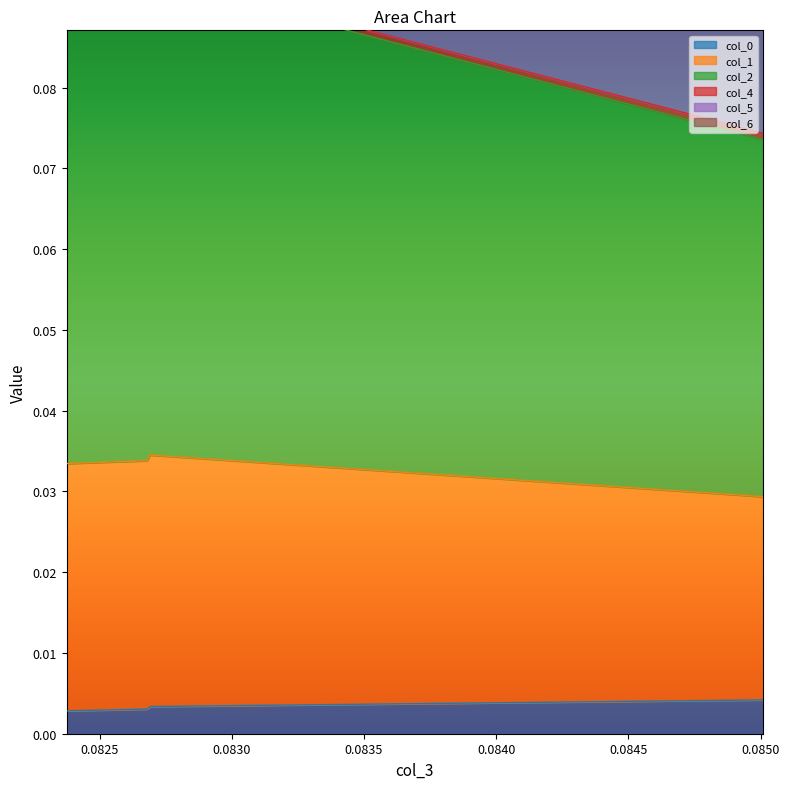

True or false: col_0 and col_2 cross at least once.

False